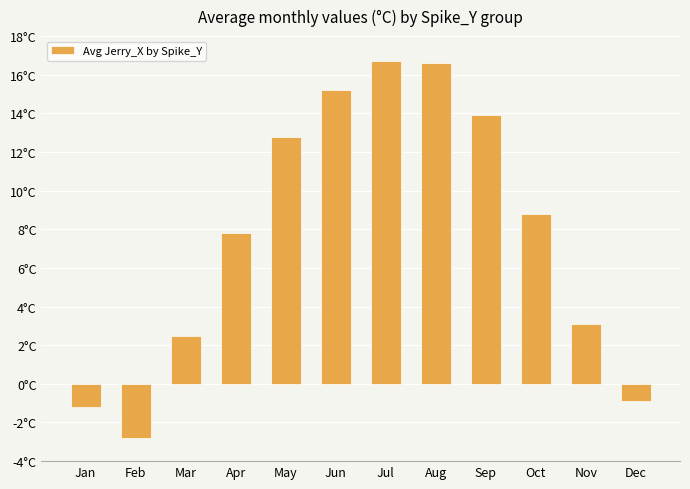

Does the chart contain any negative values?

Yes